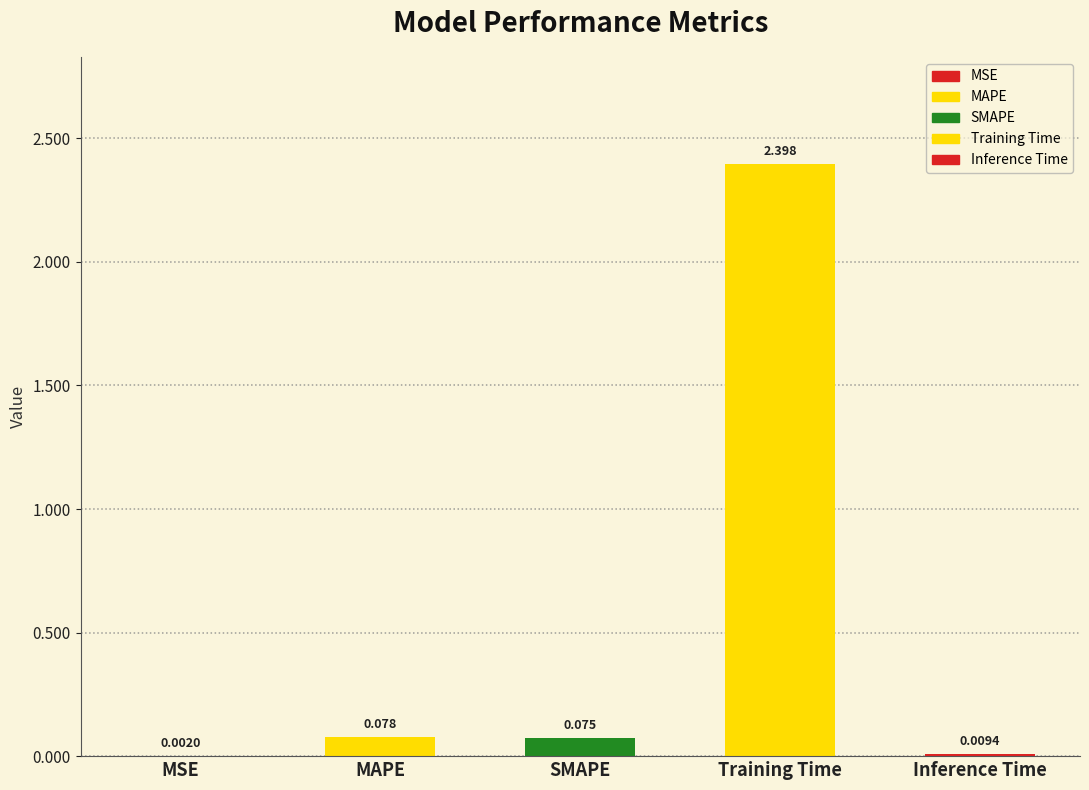

The chart shows a value of 2.4 at Training Time. True or false?

True